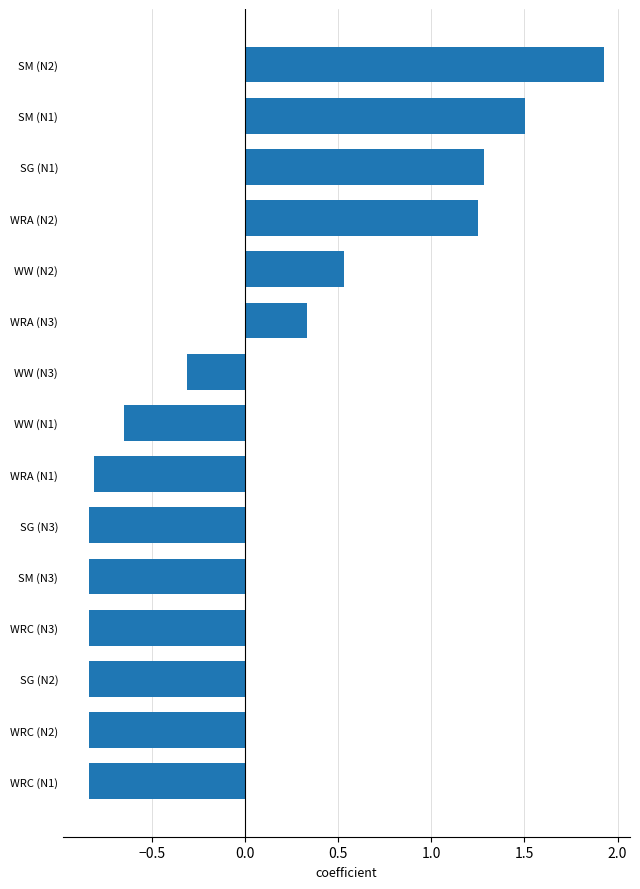

What is the greatest value displayed?

1.9